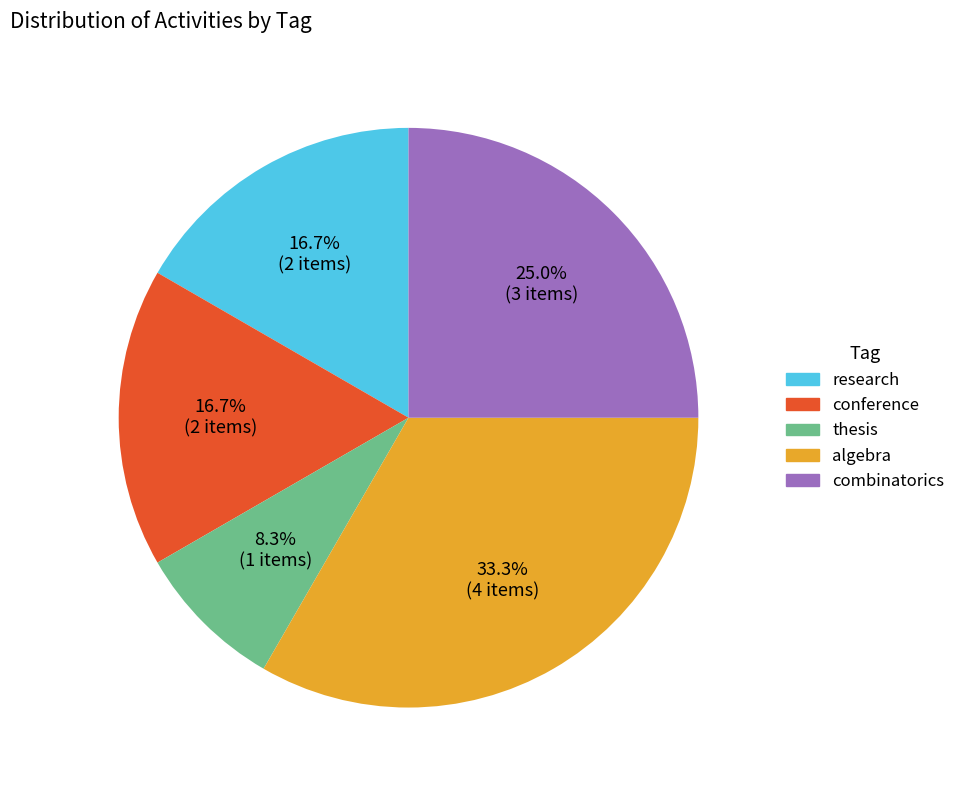

What is the ratio of the value at thesis to the value at combinatorics?

0.3